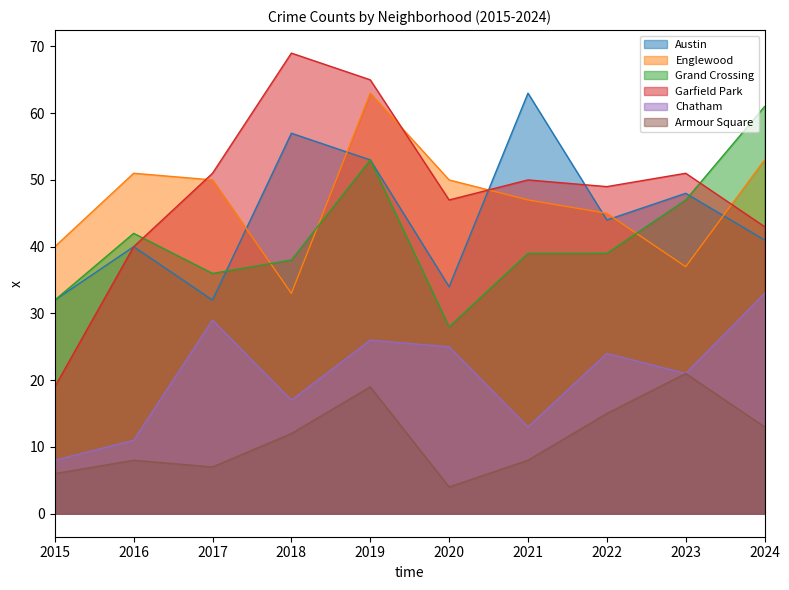

Which series has the widest spread of values?

Garfield Park